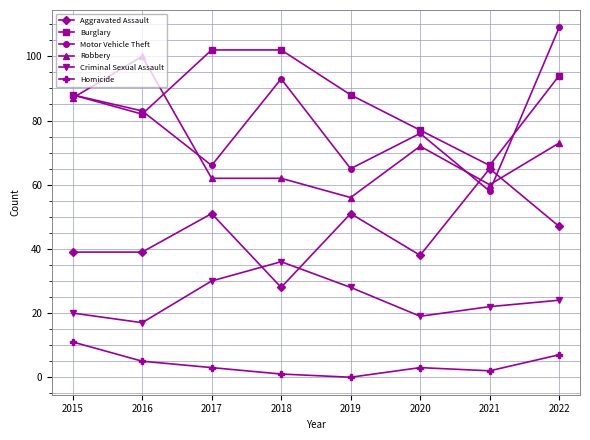

At which label does Homicide first exceed 3?

2015